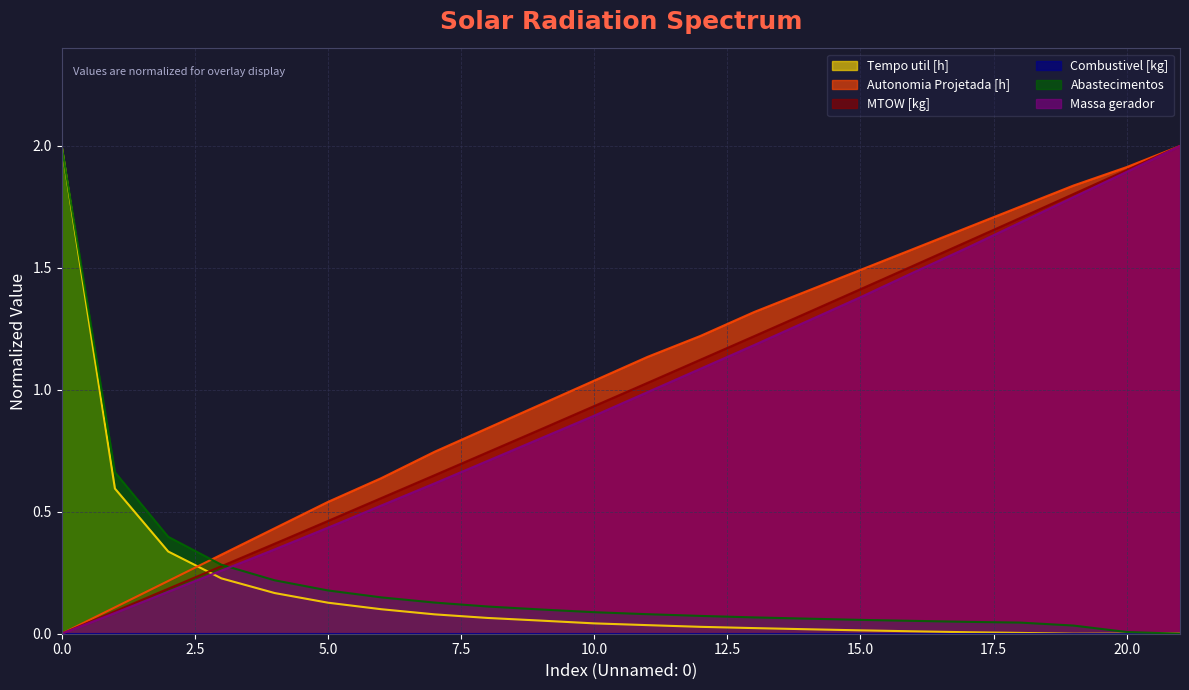

Rank the categories by Massa gerador value from lowest to highest.

0, 1, 2, 3, 4, 5, 6, 7, 8, 9, 10, 11, 12, 13, 14, 15, 16, 17, 18, 19, 20, 21